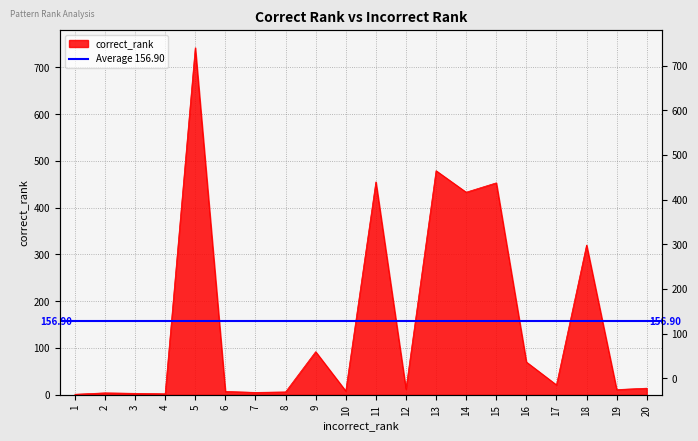

Where is the first local minimum?

4